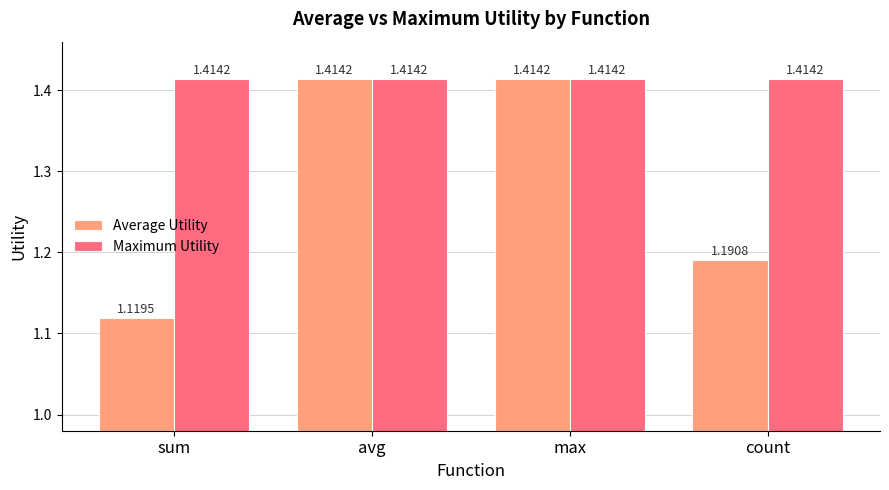

The value of Average Utility at sum is 0.2. True or false?

False